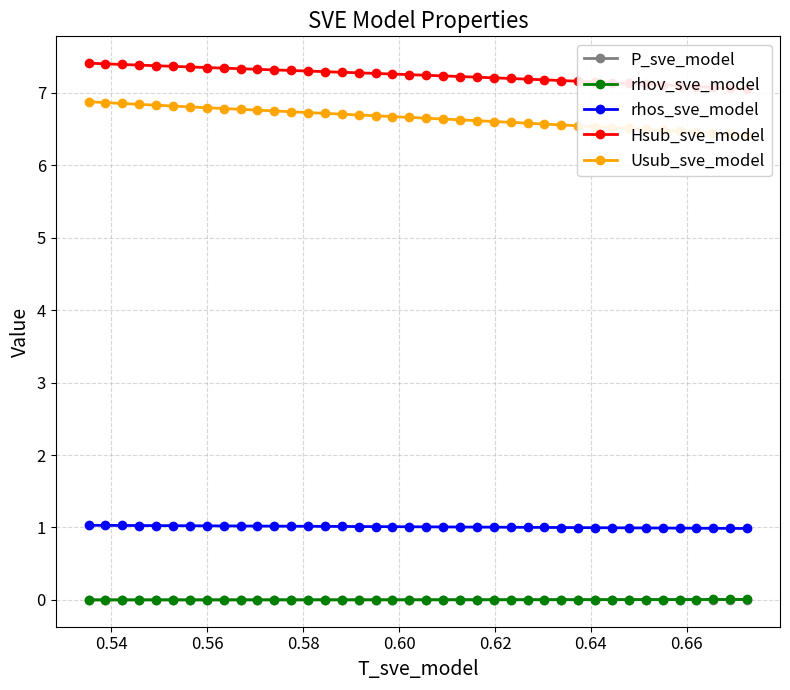

What is the value of the rhos_sve_model point at the 39th from the left?

1.0